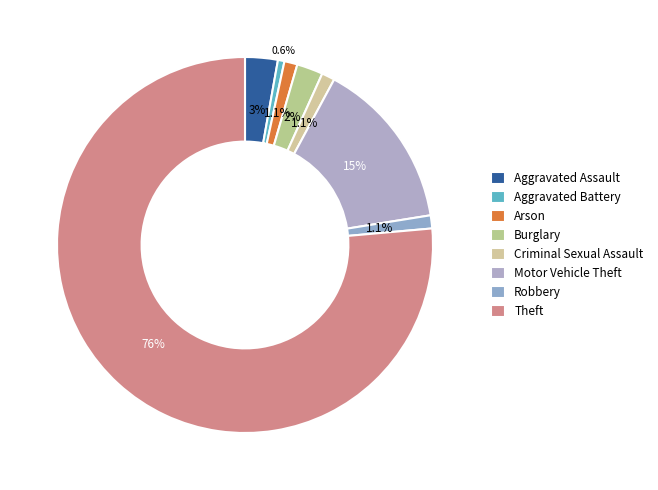

Which category has the smallest portion of the pie?

Aggravated Battery